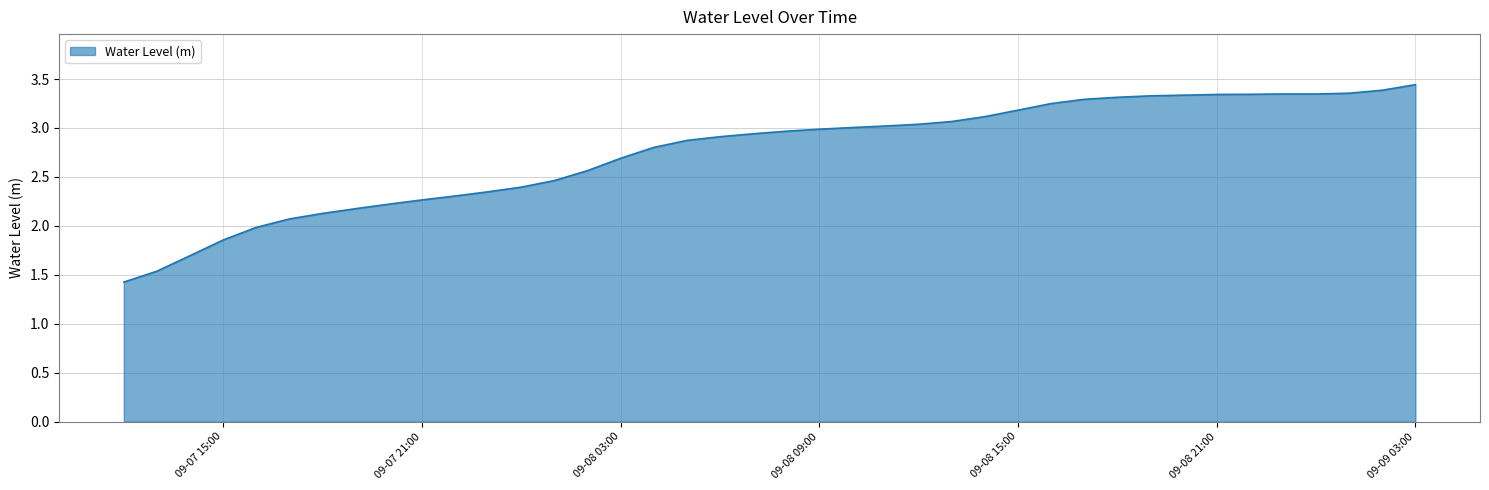

What is the minimum value shown in the chart?

1.4